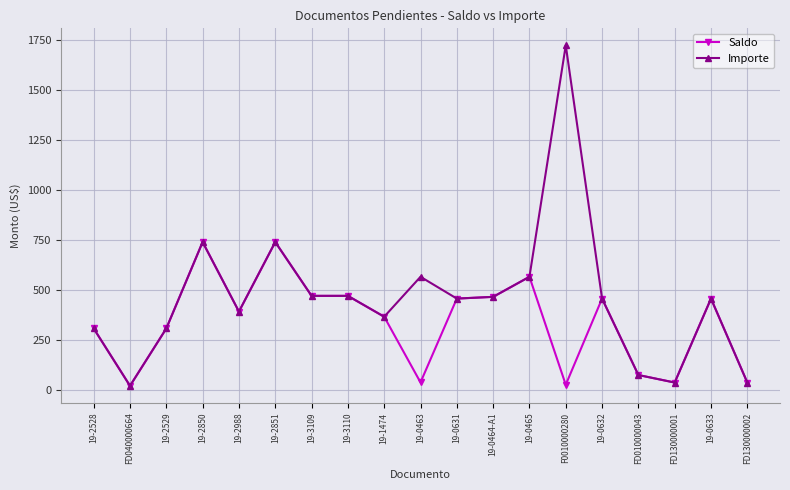

What is the highest value of the Importe series?

1725.2